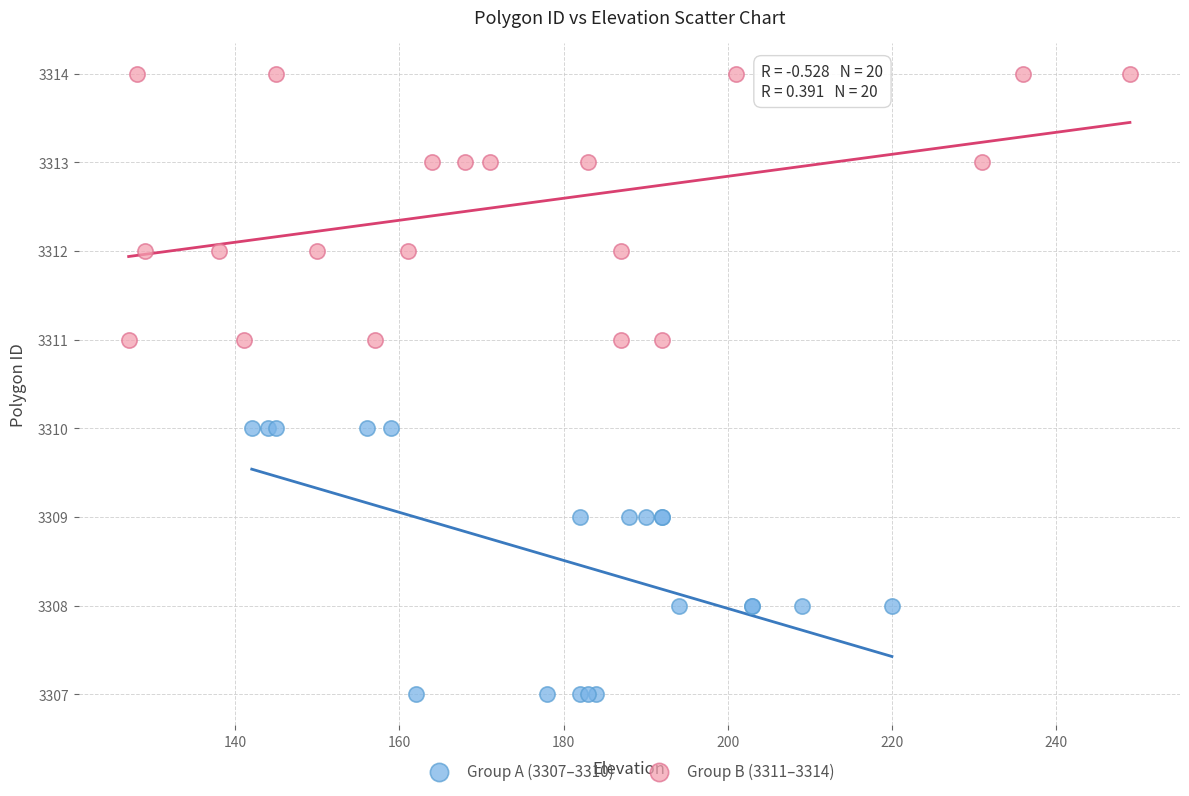

Which series contains the highest Y value?

Group B (3311–3314)